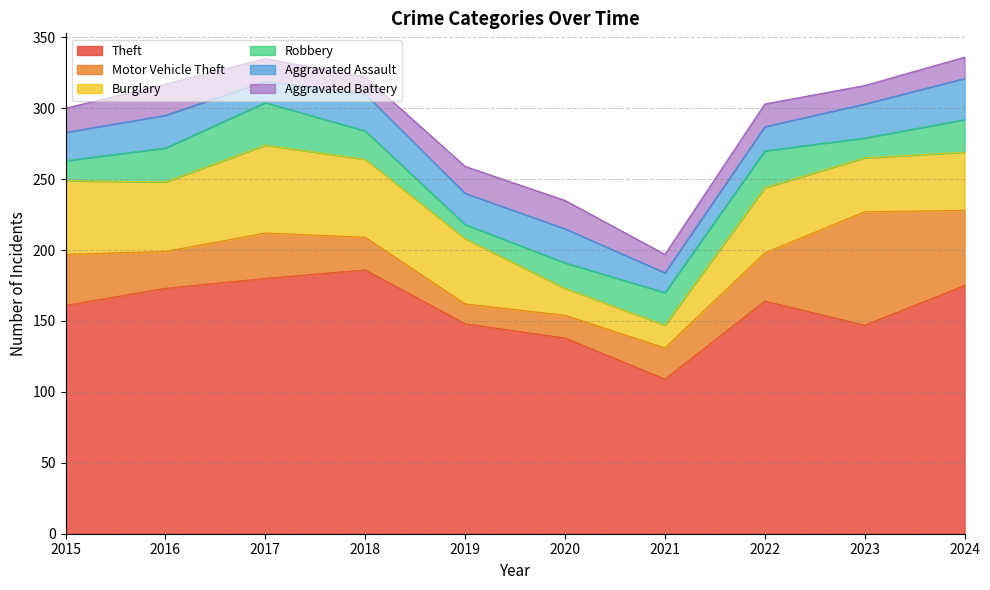

Where is Theft nearest to the value 147?

2023